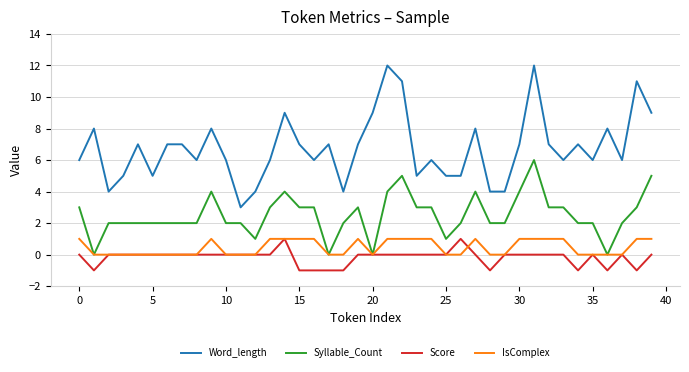

Which series has the largest range (max minus min)?

Word_length